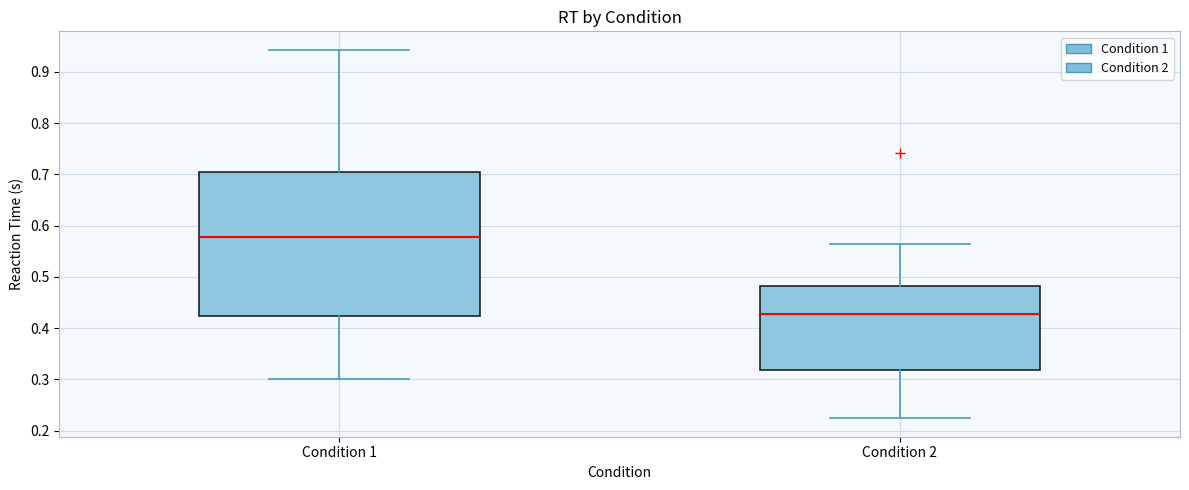

Reading left to right, transcribe this box plot: for each box, give where its median line is, the range the box spans, and where its two whiskers end, as read against the y-axis. The values are not printed on the chart, so give them approximately, as read against the axis.

Condition 1: median 0.58, box 0.42 to 0.70, whiskers 0.30 to 0.94
Condition 2: median 0.43, box 0.32 to 0.48, whiskers 0.22 to 0.56